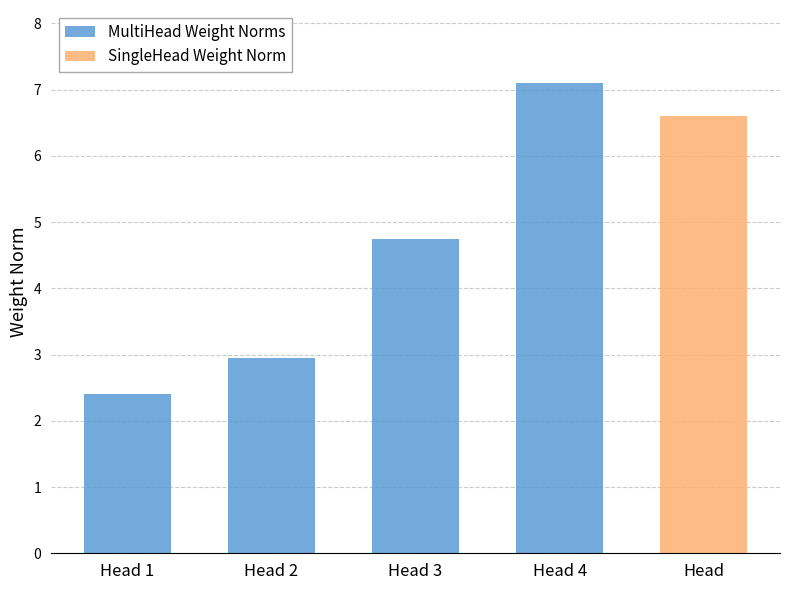

What is the value of the 4th bar from the left?

7.1